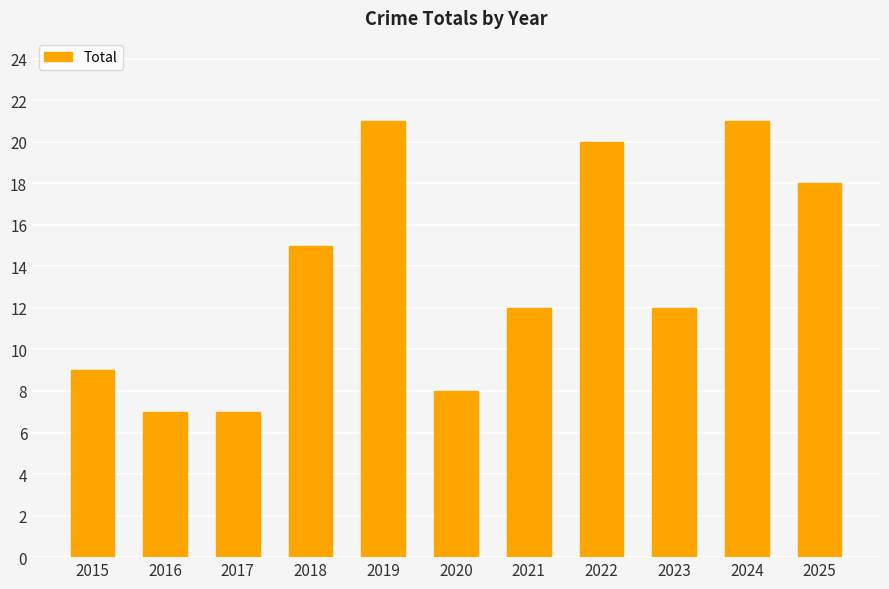

Count the number of categories in the chart.

11